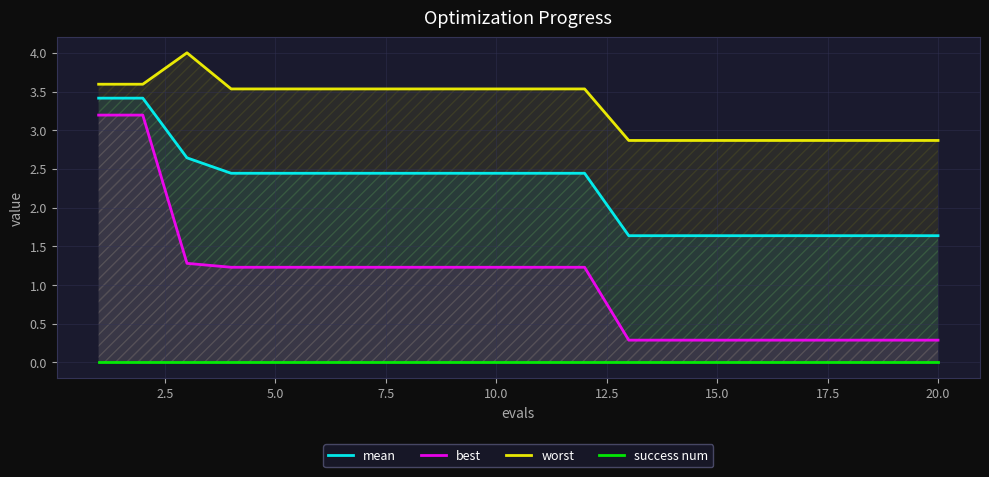

True or false: worst has a value of 2.9 at 15.0.

True